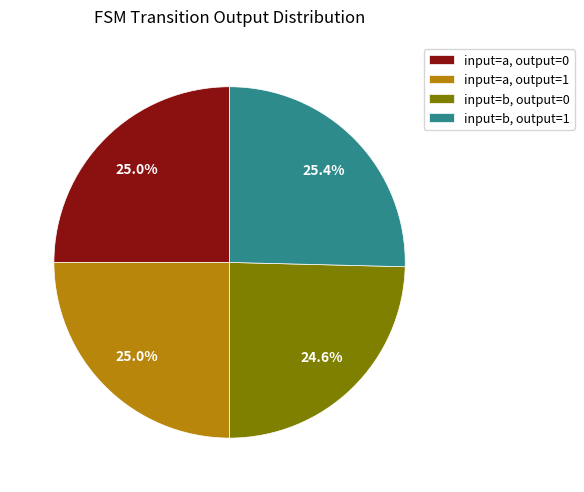

Is input=a, output=1 the majority of the pie?

No